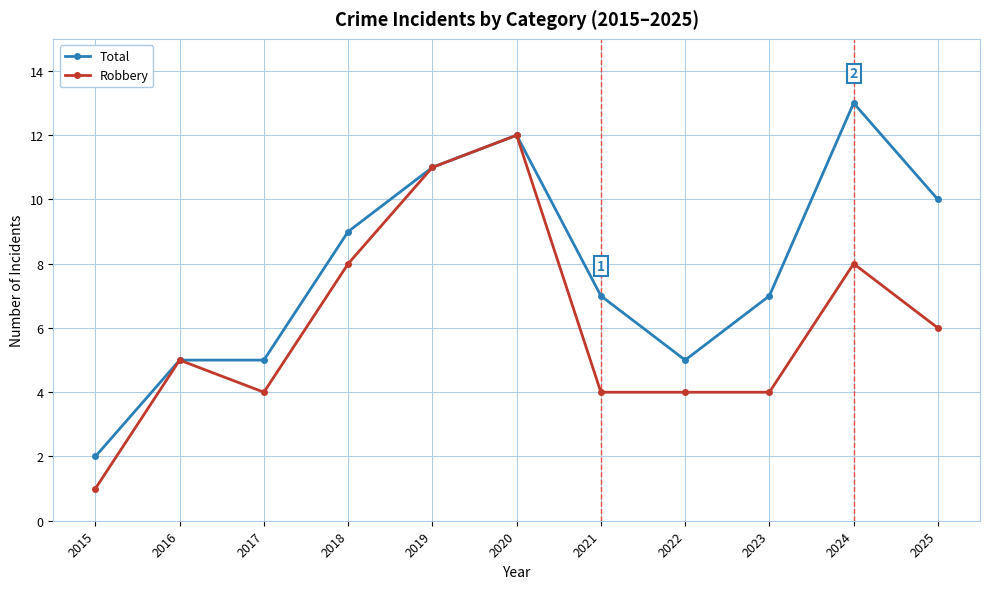

True or false: Robbery has a value of 4 at 2023.

True